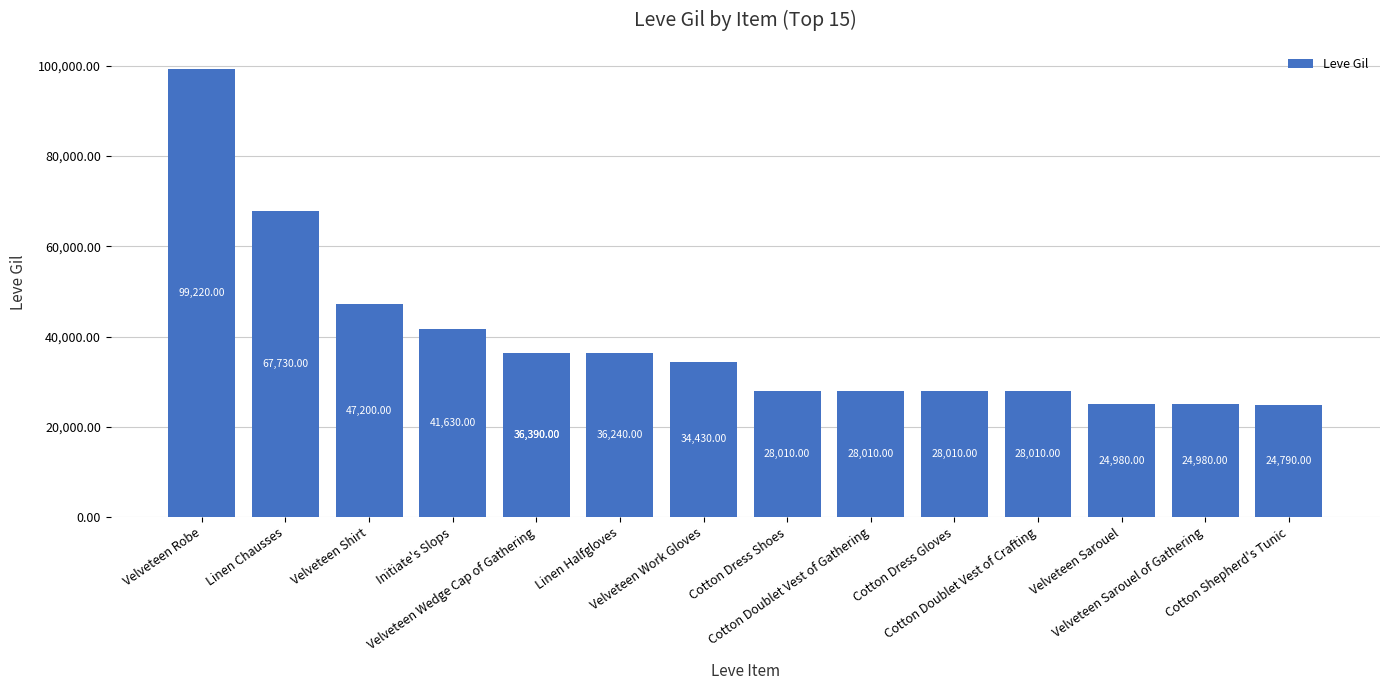

Is it true that the value at Velveteen Work Gloves is 9327?

False